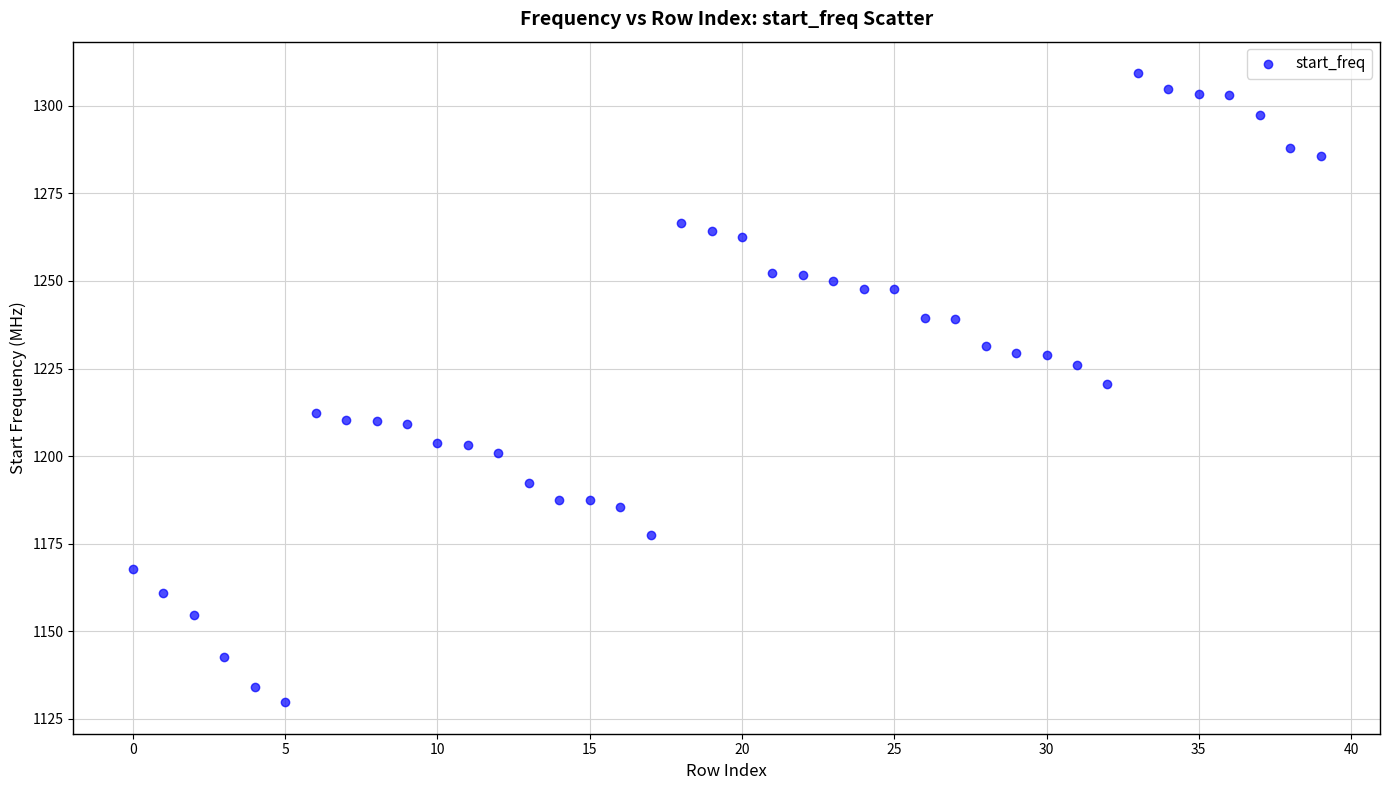

What is the range of Y values (max minus min)?

179.7